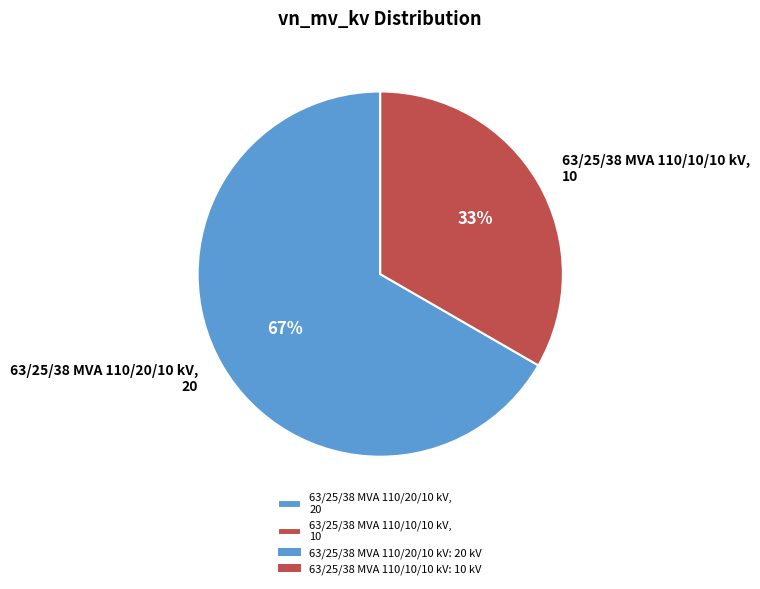

The 63/25/38 MVA 110/10/10 kV slice represents 47% of the pie. True or false?

False